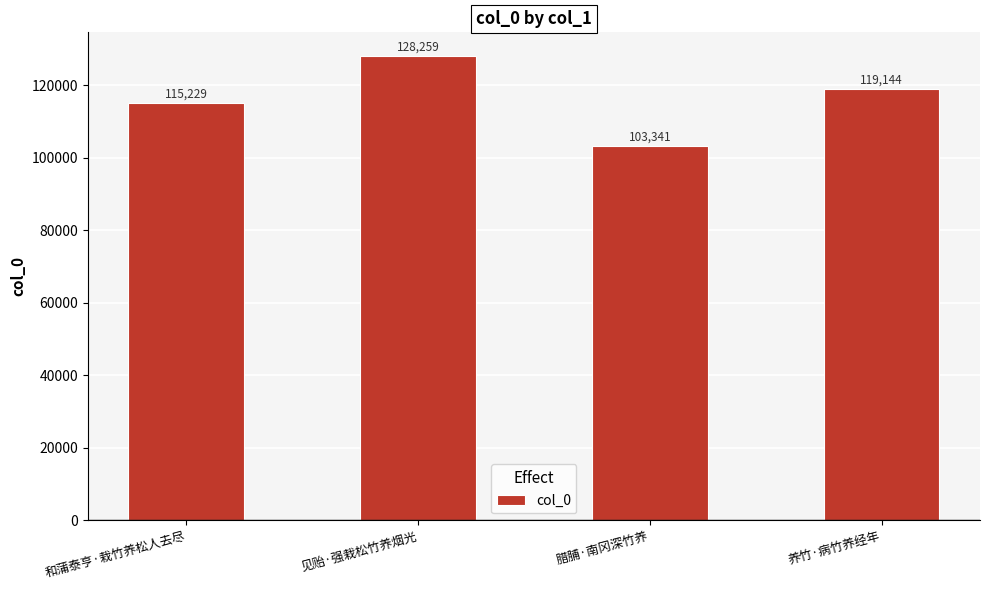

What is the difference between the maximum and minimum values?

24918